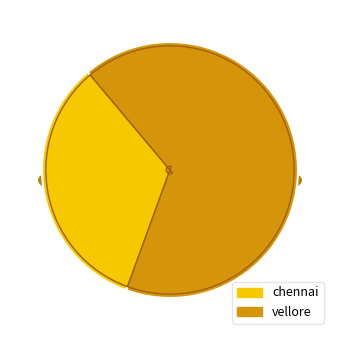

True or false: chennai accounts for 22% of the total.

False